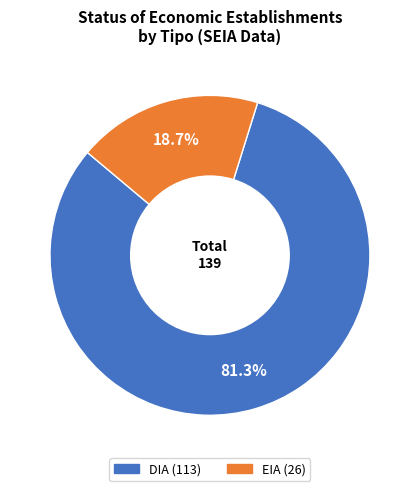

Is there a majority slice in this chart?

Yes